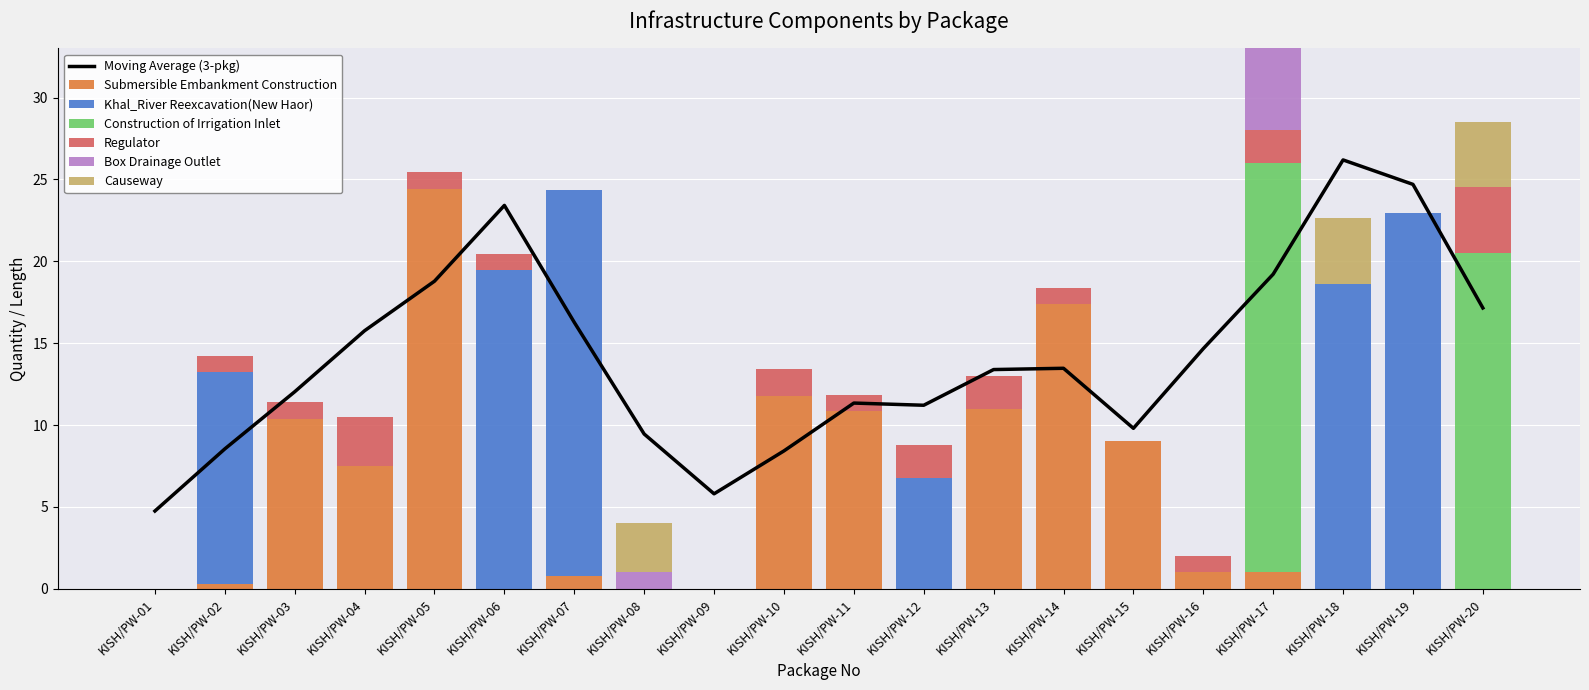

How many bars are there in total?

120